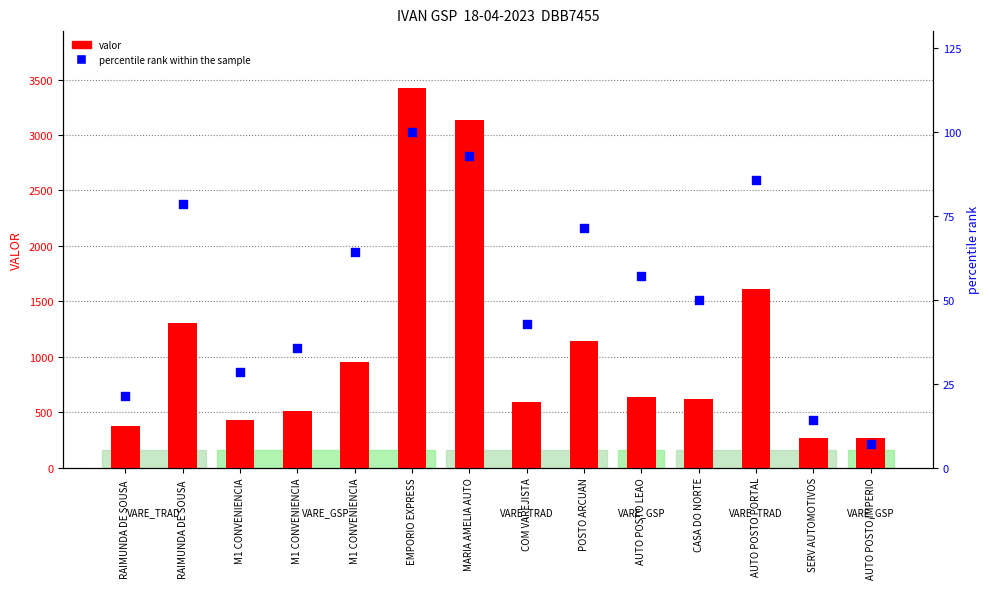

What are all the series names shown in the legend?

valor, percentile rank within the sample